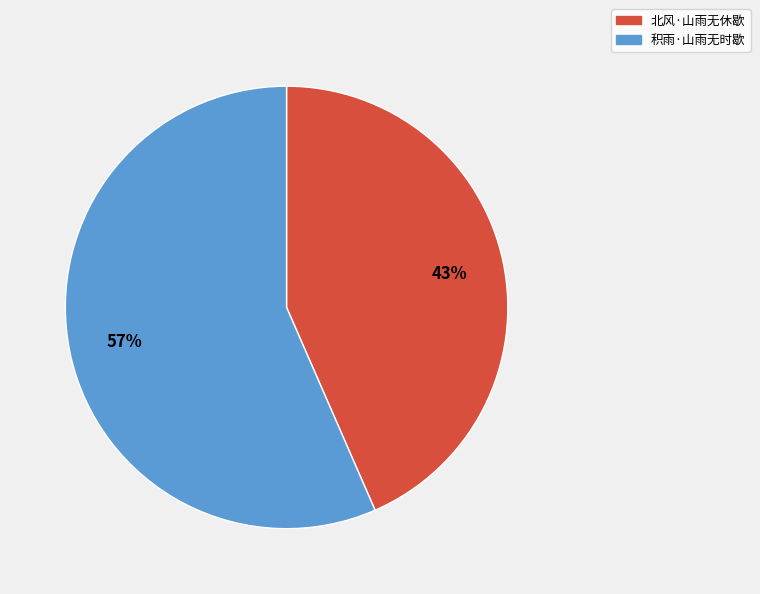

Rank the categories by value from highest to lowest.

积雨·山雨无时歇, 北风·山雨无休歇